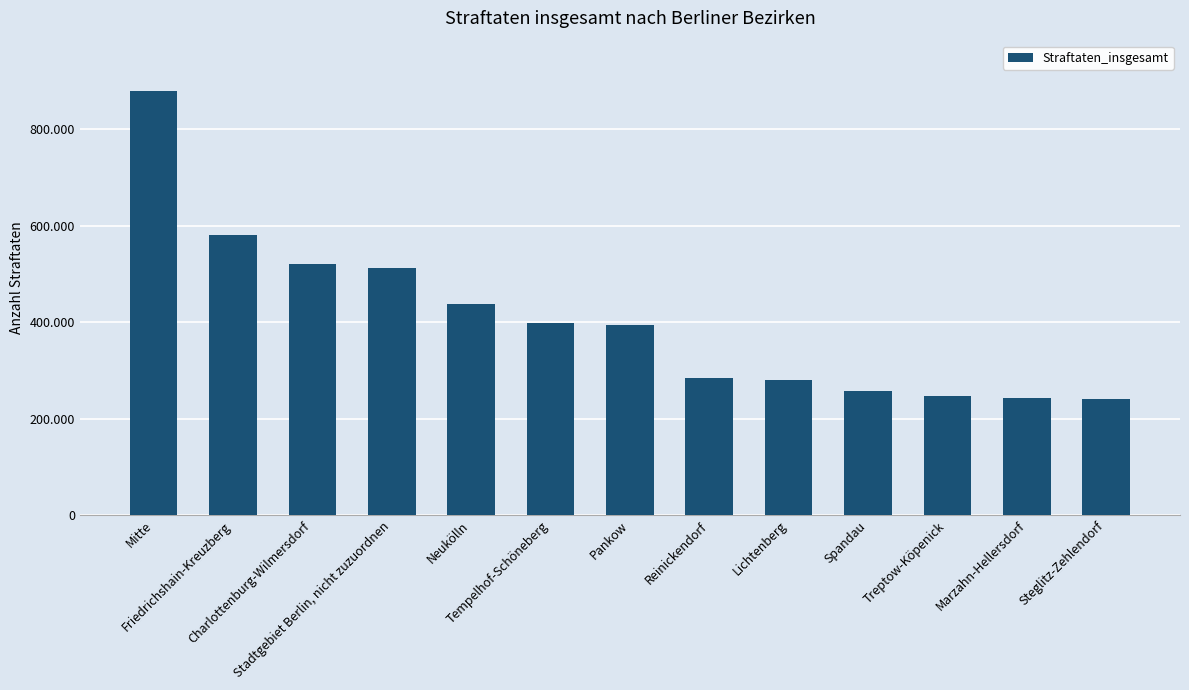

The chart shows a value of 62986 at Treptow-Köpenick. True or false?

False